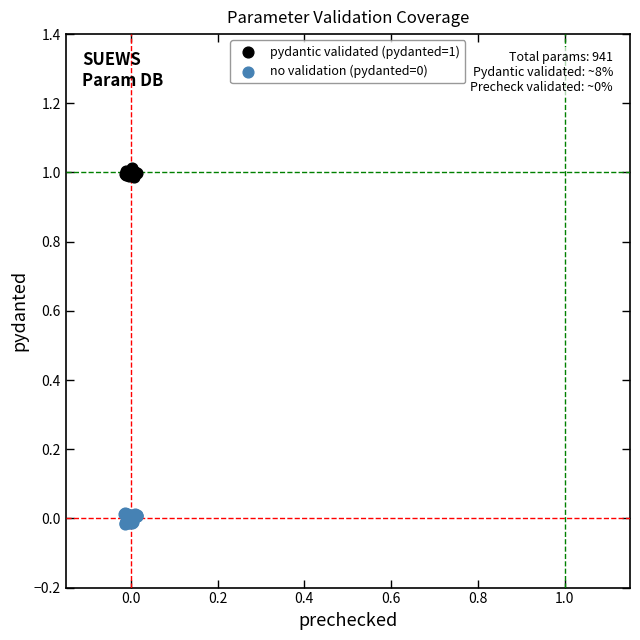

Which series contains the highest Y value?

pydantic validated (pydanted=1)